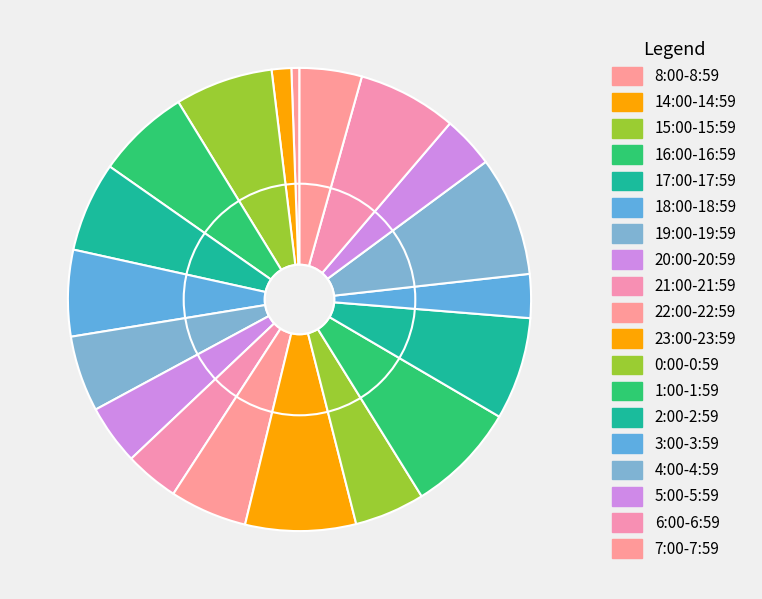

Count the number of slices in the pie.

19